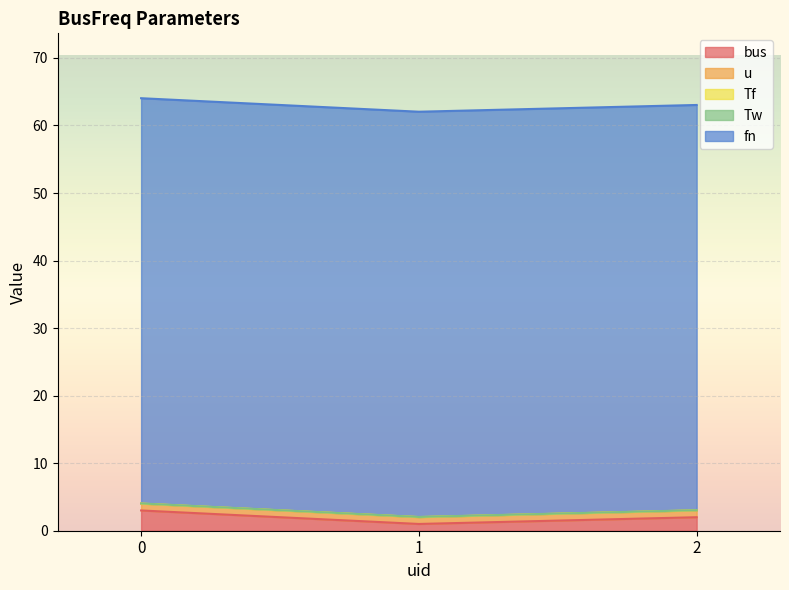

What is the value of the bus point at the 1st from the left?

3.0